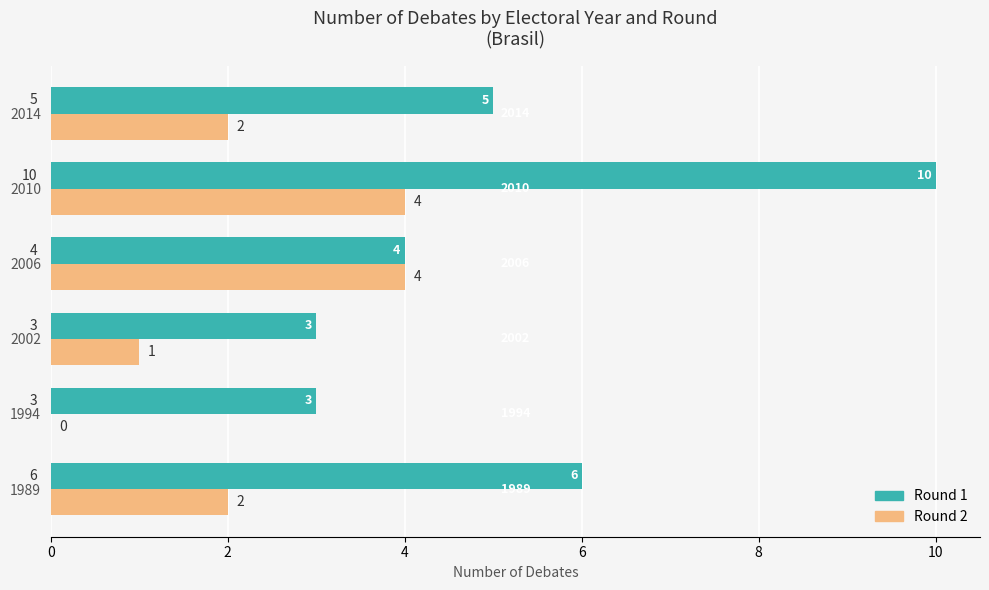

At which category is the sum across all series the highest?

2010